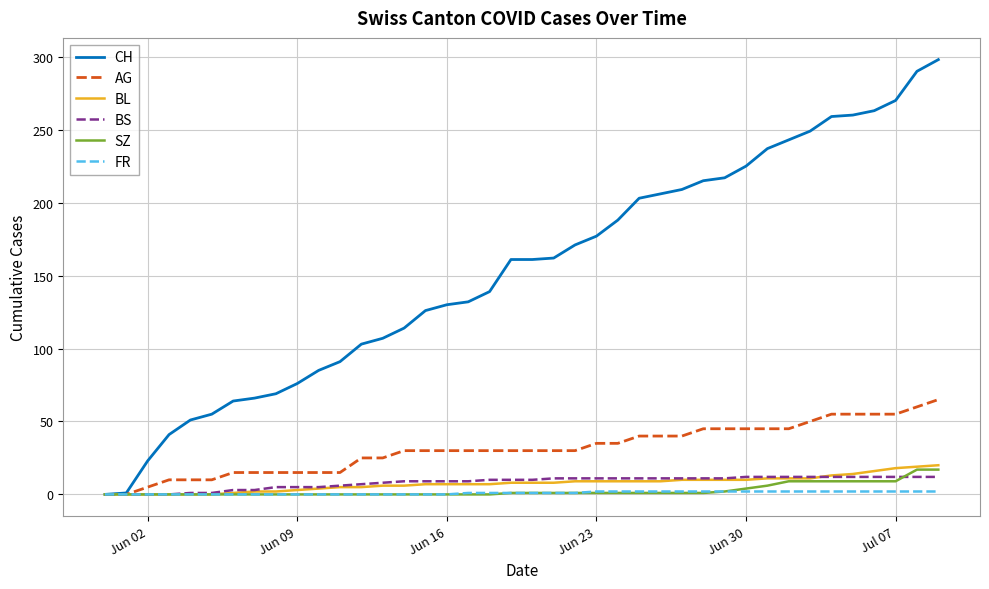

Which series has the widest spread of values?

CH